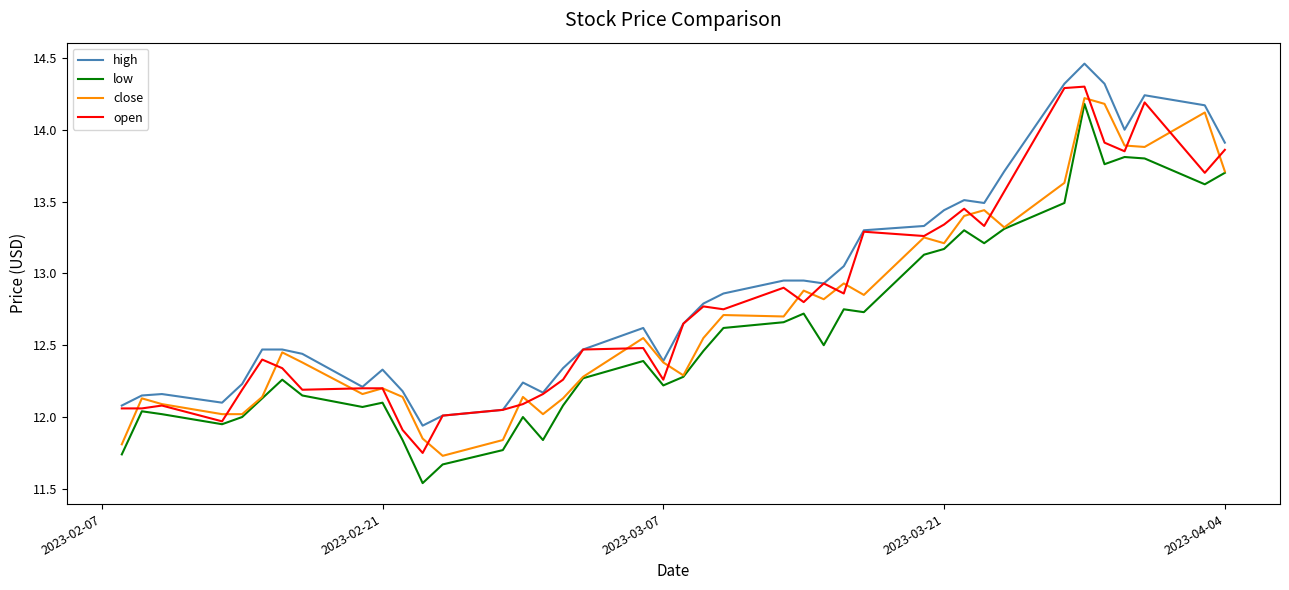

Rank the series by their average value, from lowest to highest.

low, close, open, high